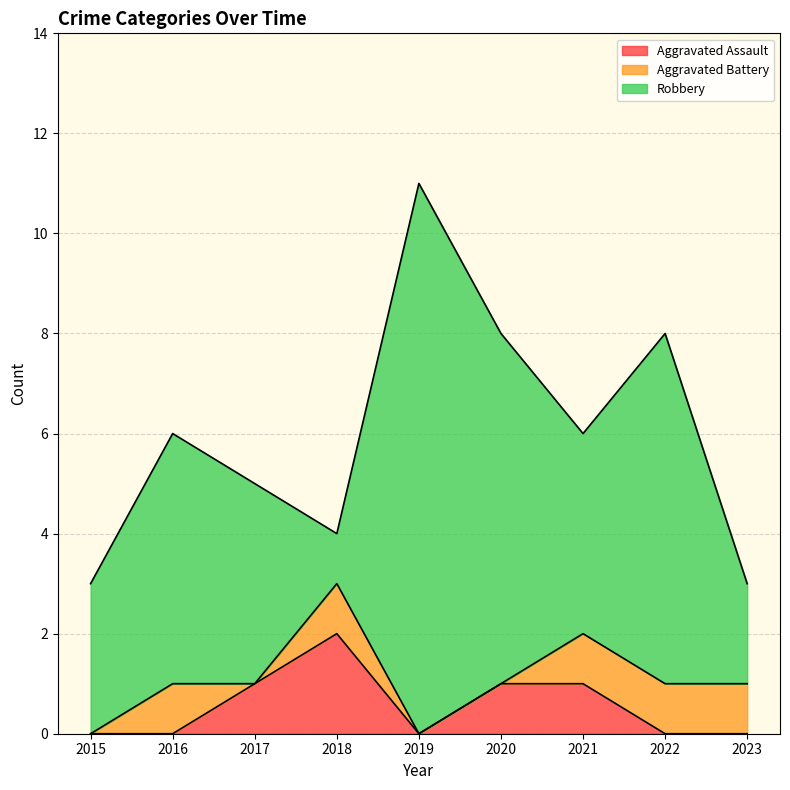

At which category does the chart reach its peak across all series?

2019